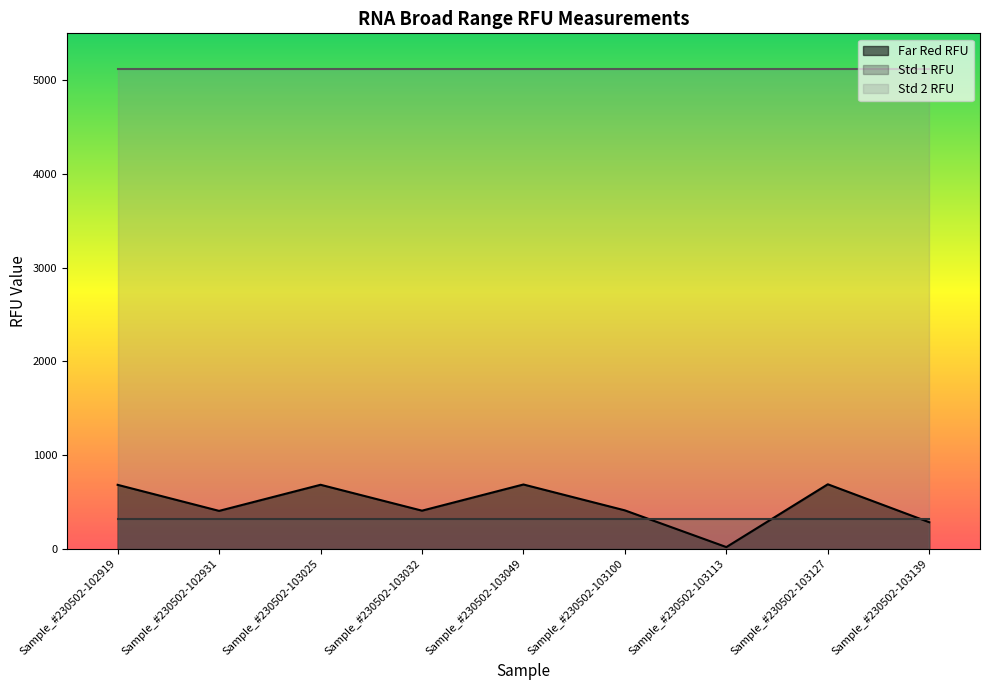

List the series in order of their peak value, highest first.

Std 2 RFU, Far Red RFU, Std 1 RFU